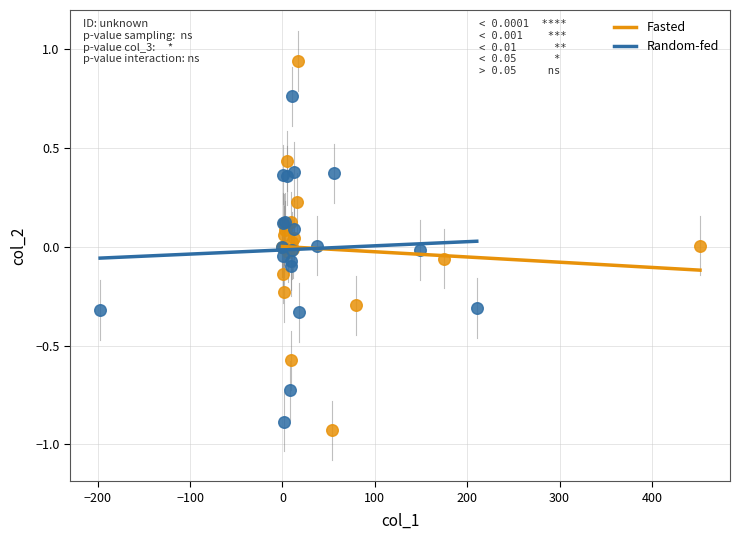

Which series contains the highest Y value?

Fasted